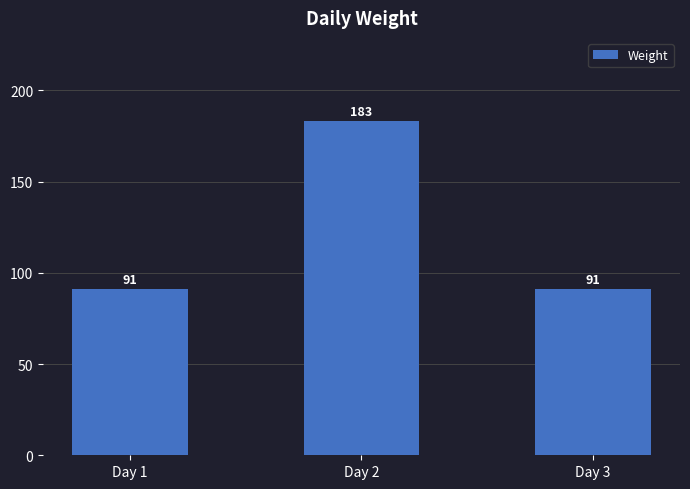

What value does the data have at Day 1?

91